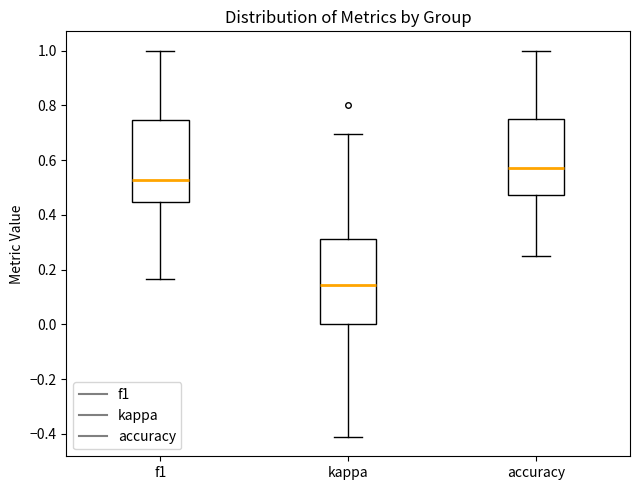

Where does the median line of the box for accuracy sit on the y-axis? The values are not printed on the chart, so give them approximately, as read against the axis.

0.58